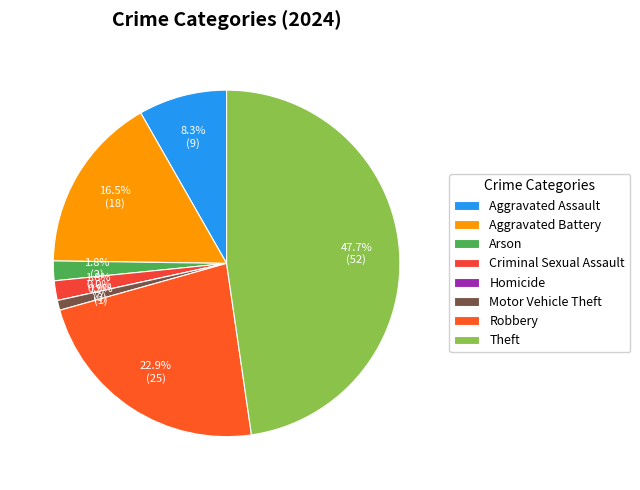

Is there any slice that represents more than half of the pie?

No